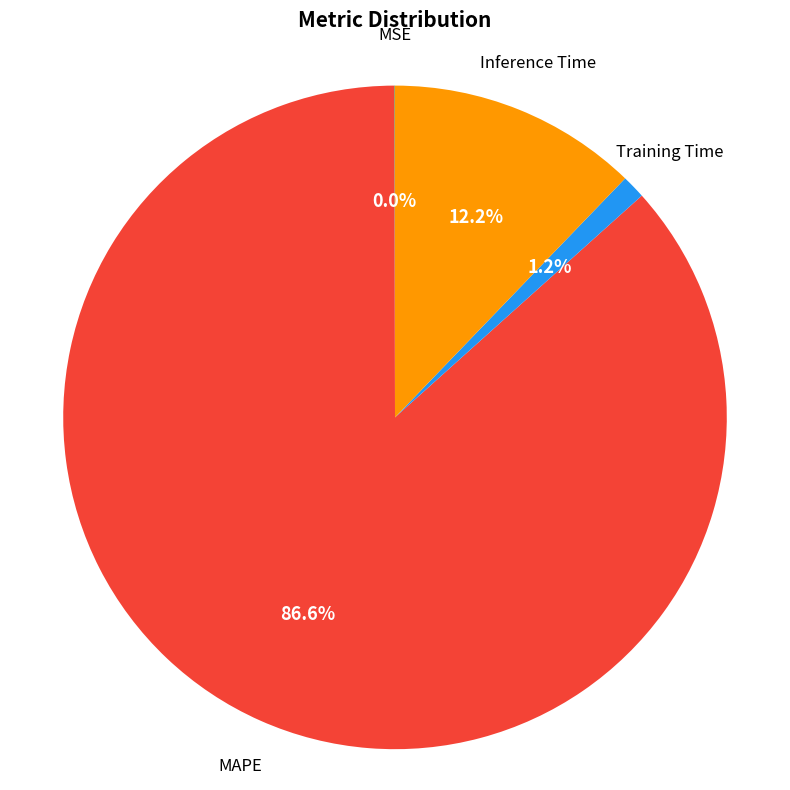

Is there any slice that represents more than half of the pie?

Yes